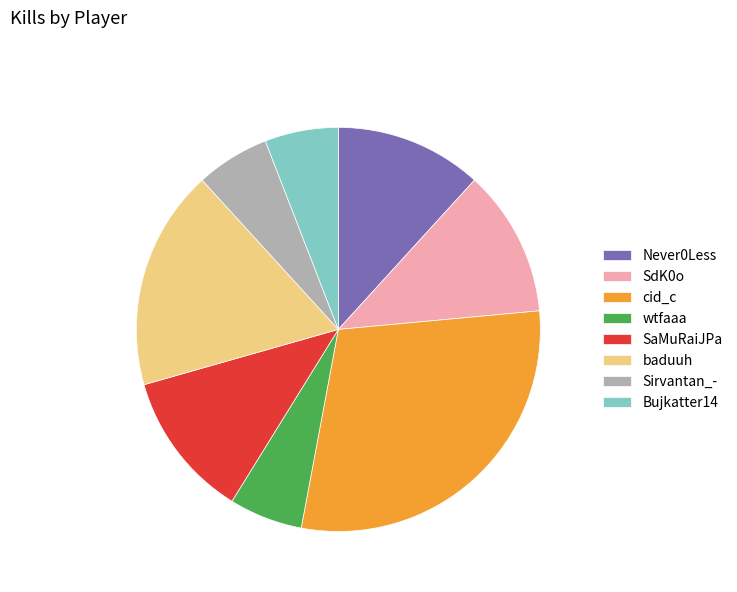

Does any single category account for the majority?

No